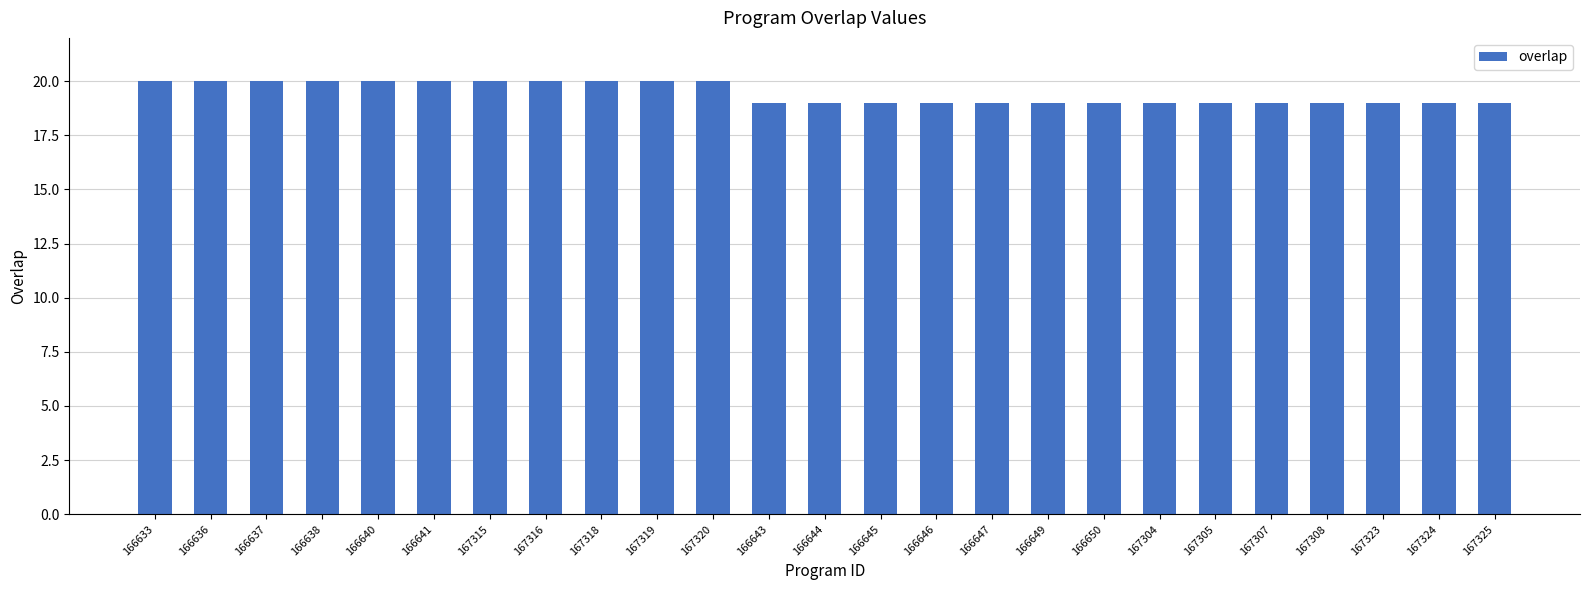

Which has a higher value, 166633 or 167323?

166633